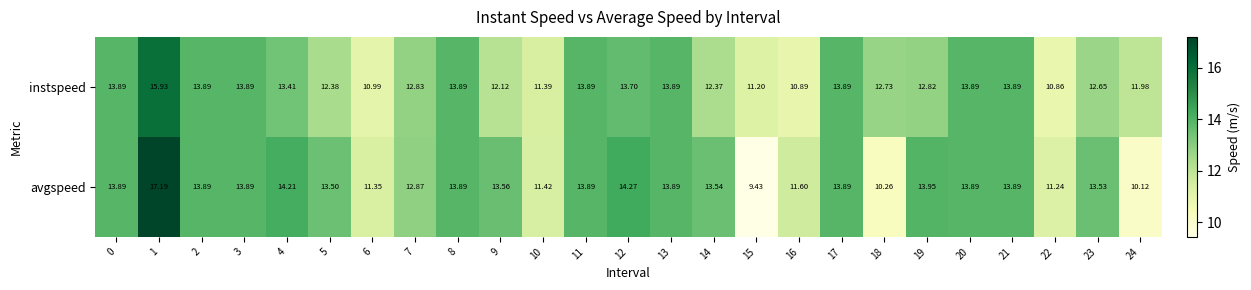

Rank the series by their average value, from highest to lowest.

avgspeed, instspeed